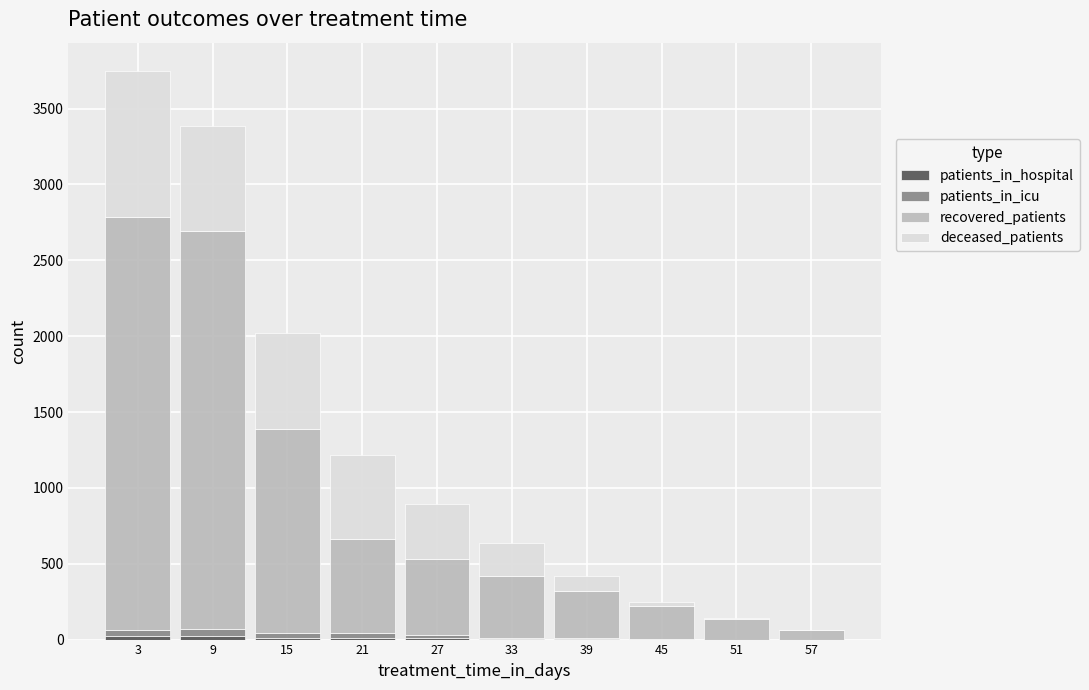

At which category is the sum across all series the highest?

3